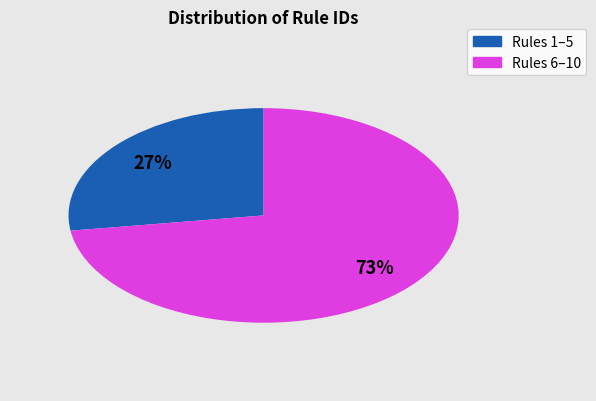

How many slices are in this pie chart?

2